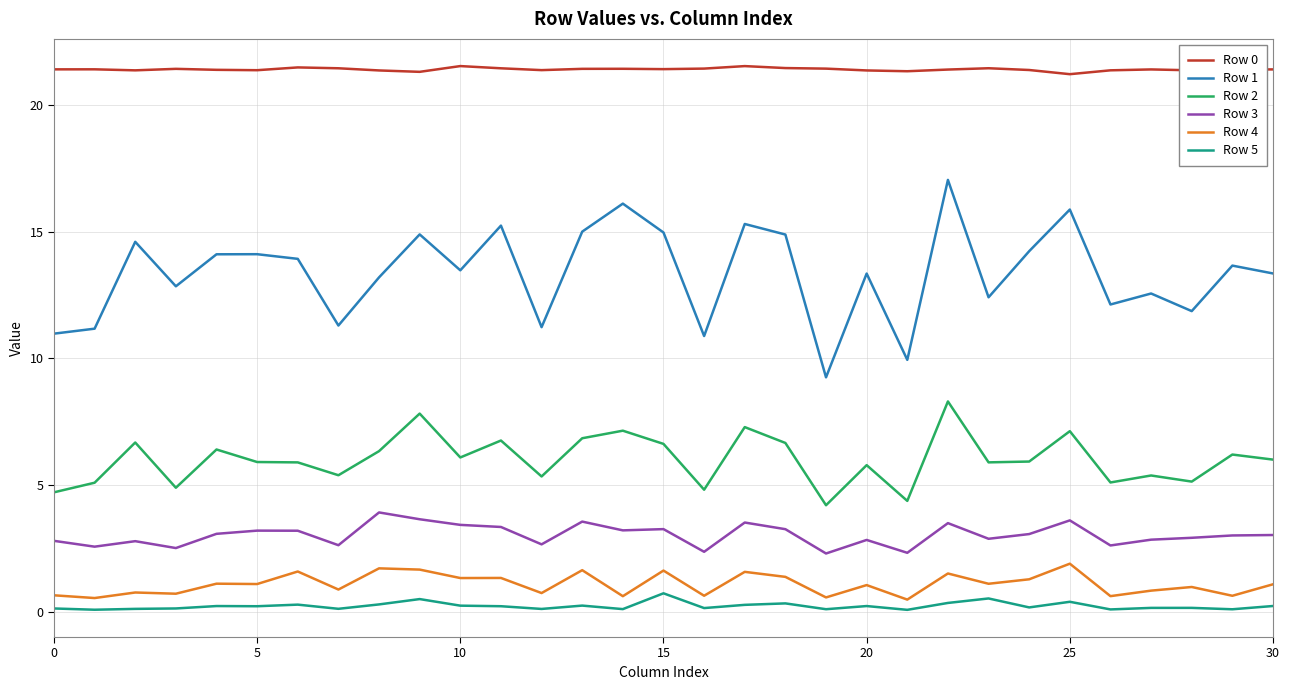

True or false: Row 0 and Row 1 intersect in this chart.

False